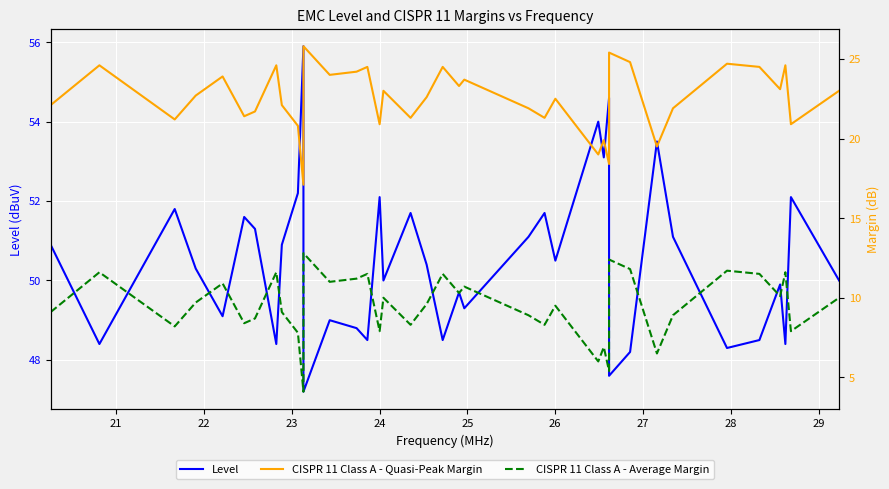

True or false: CISPR 11 Class A - Average Margin and CISPR 11 Class A - Quasi-Peak Margin intersect in this chart.

False